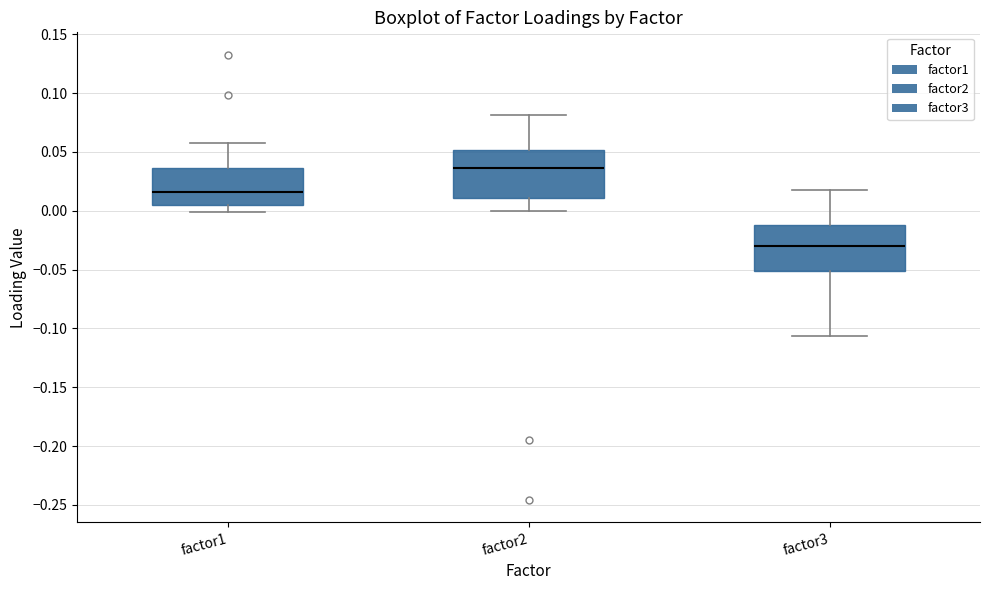

Reading left to right, read every box against the y-axis: the position of its median line, the range the box covers, and the ends of its whiskers. The values are not printed on the chart, so give them approximately, as read against the axis.

factor1: median 0.015, box 0.005 to 0.035, whiskers 0.000 to 0.060
factor2: median 0.035, box 0.010 to 0.050, whiskers 0.000 to 0.080
factor3: median -0.030, box -0.050 to -0.010, whiskers -0.105 to 0.020